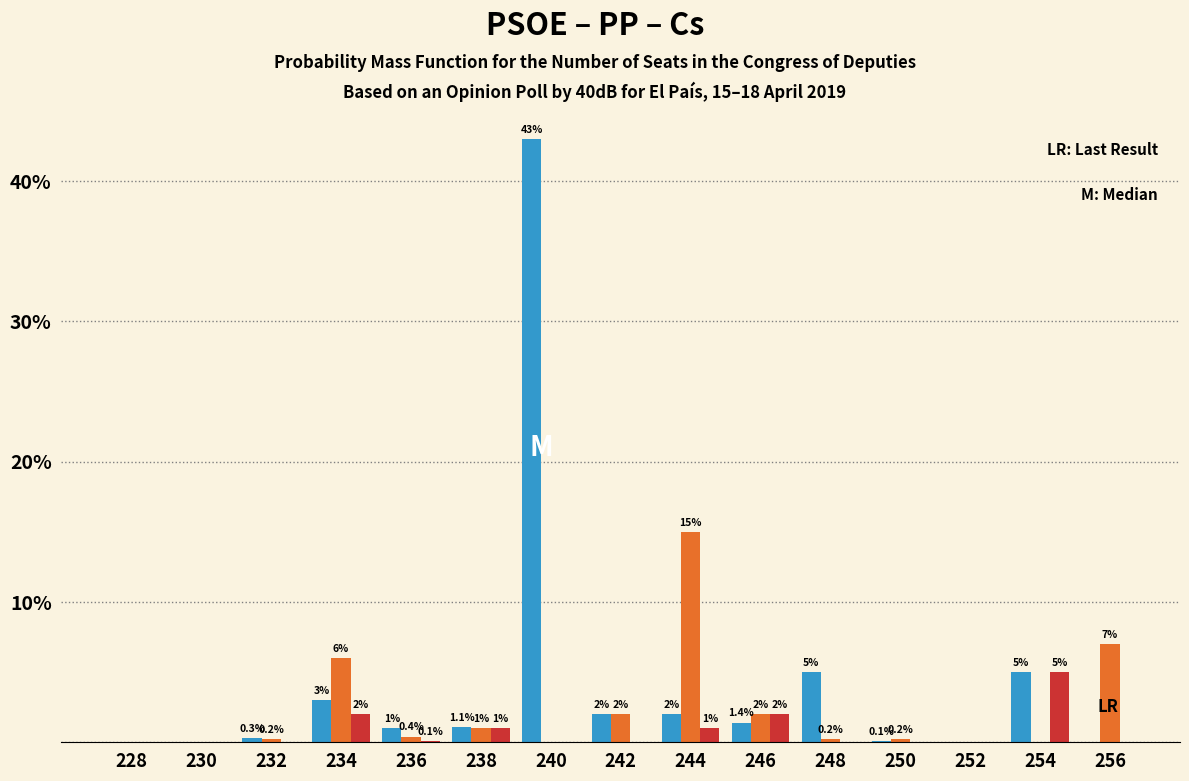

What is the total value across all series at 254?

10.0